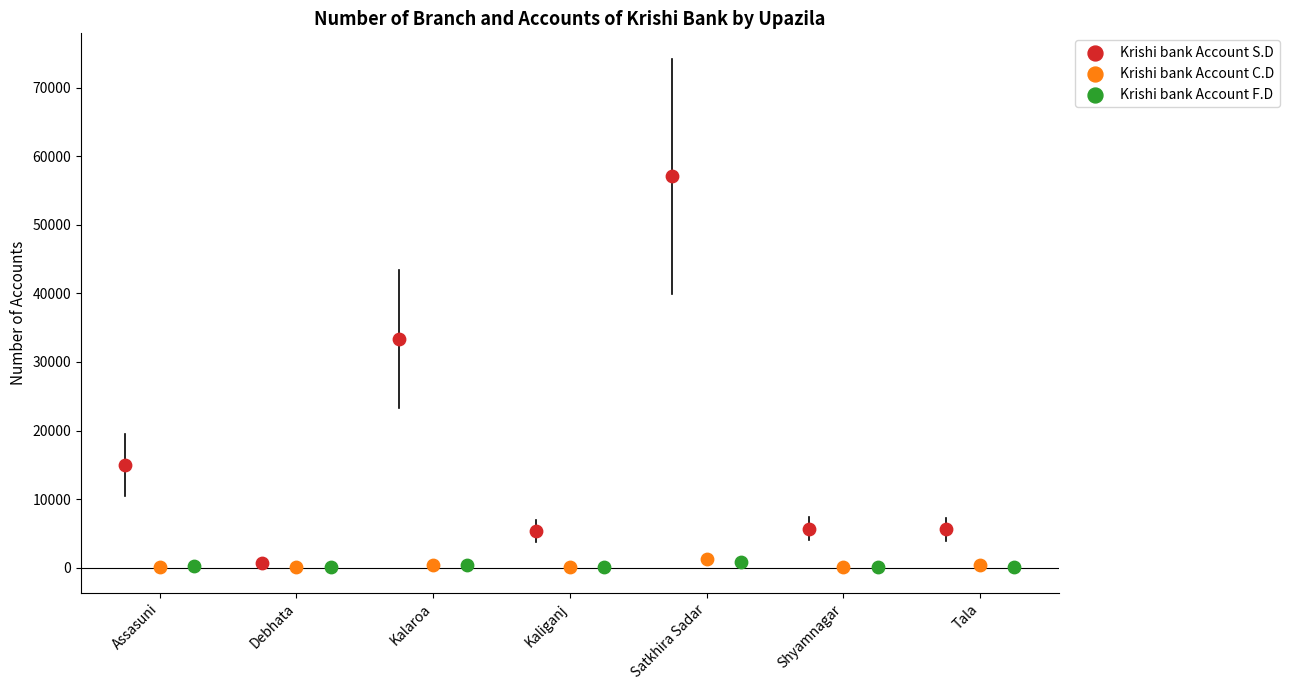

Which series reaches the maximum Y coordinate?

Krishi bank Account S.D